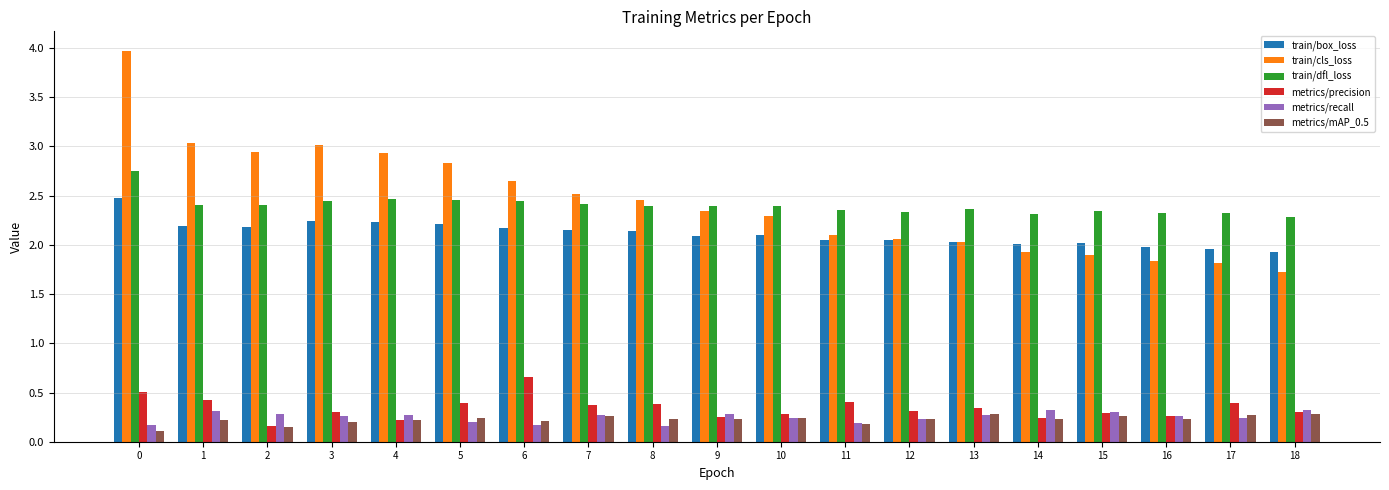

What is the value of the train/cls_loss bar at the 18th from the left?

1.8